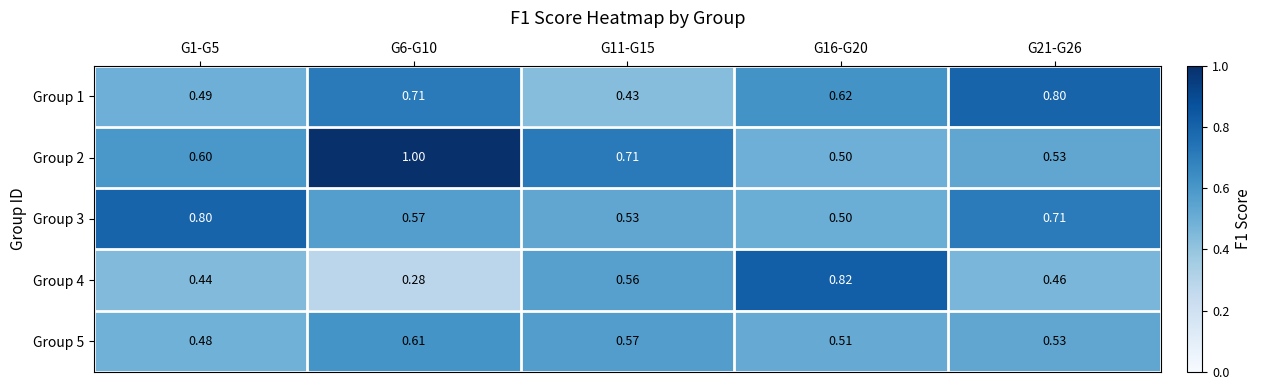

Is the value of Group 2 at G16-G20 greater than the value of Group 4 at G21-G26?

Yes